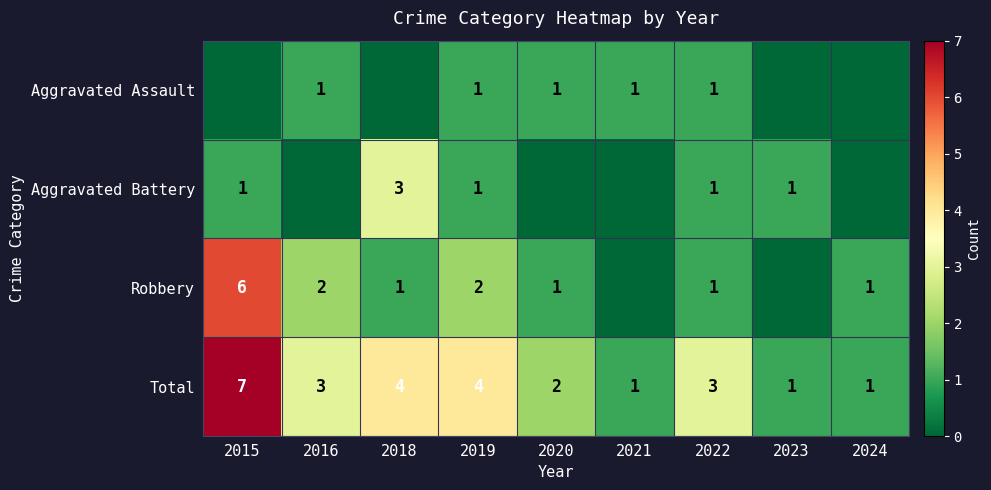

How many Total values are between 1 and 4?

8